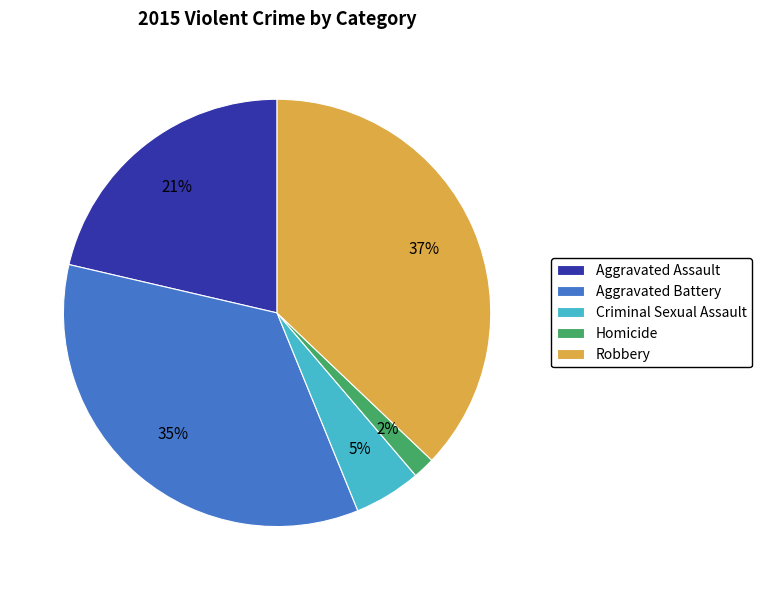

Is the sum of Criminal Sexual Assault and Homicide greater than half?

No